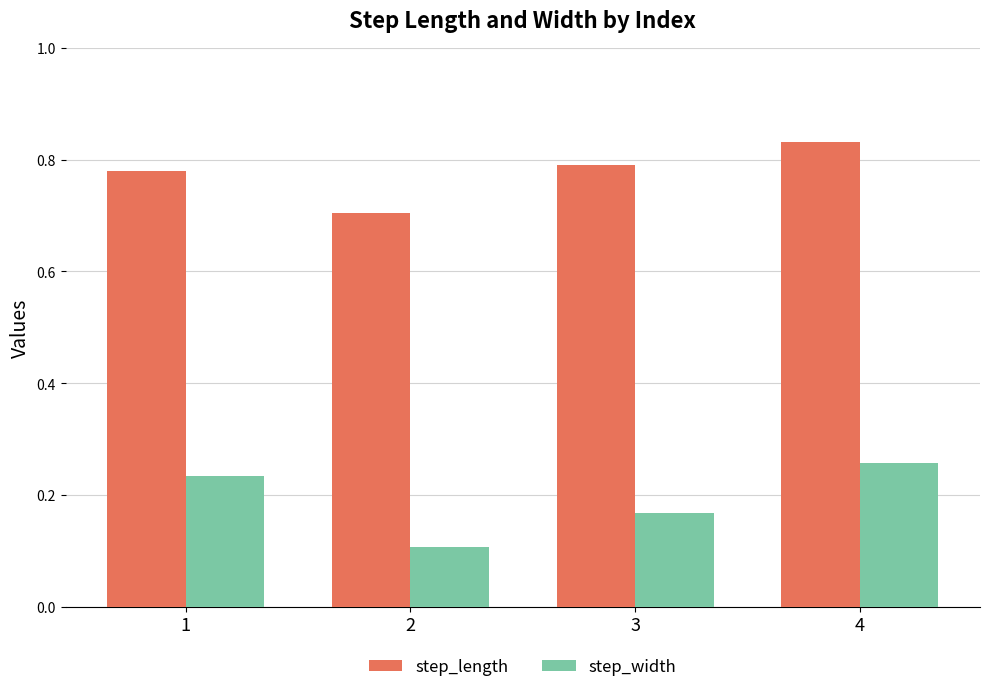

How many bars are there in total?

8